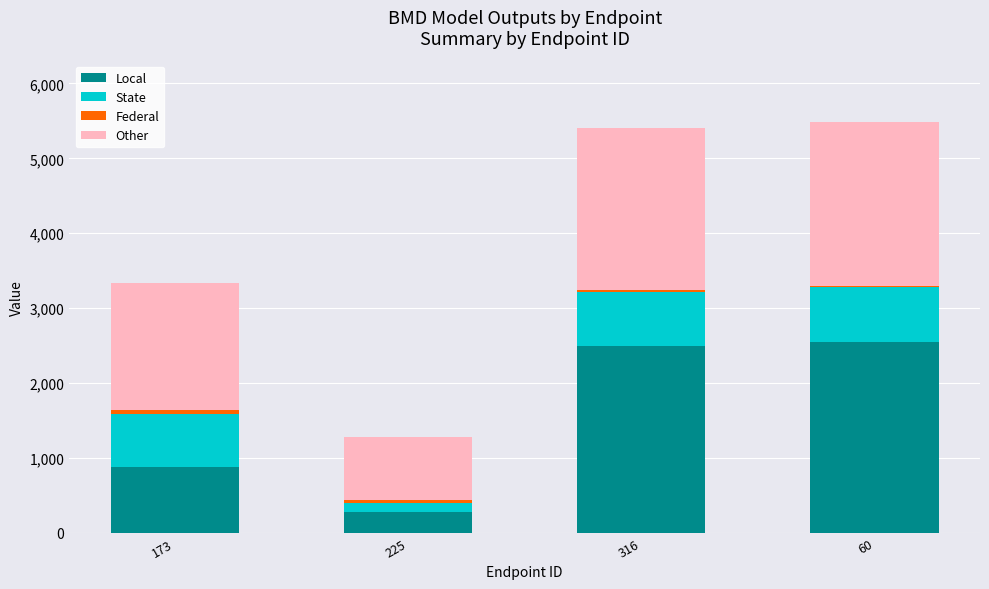

What is the highest value of the Local series?

2545.8